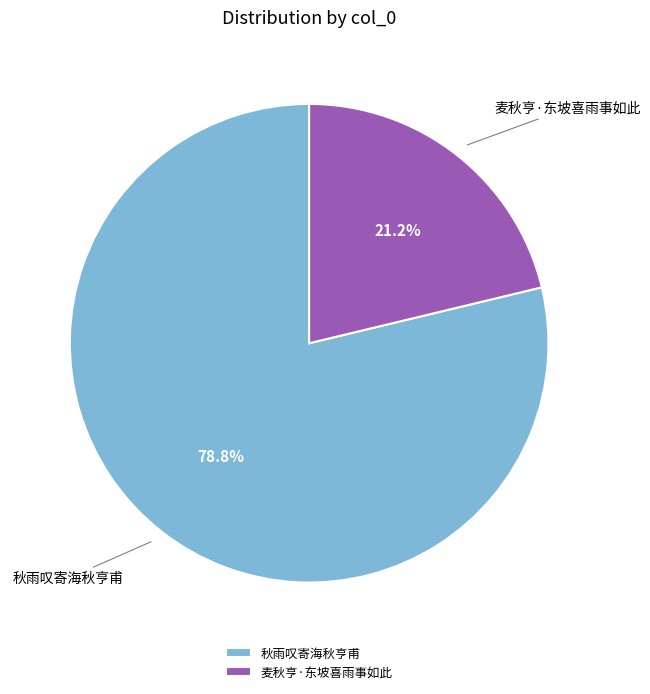

How many segments does this pie chart have?

2